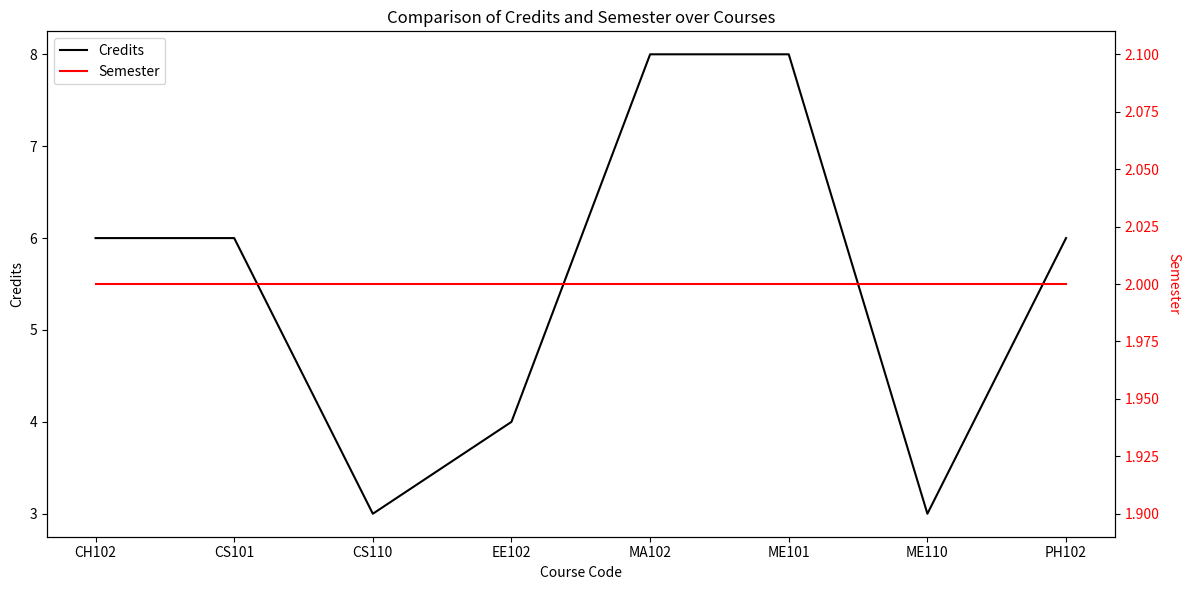

What is the minimum value for Credits?

3